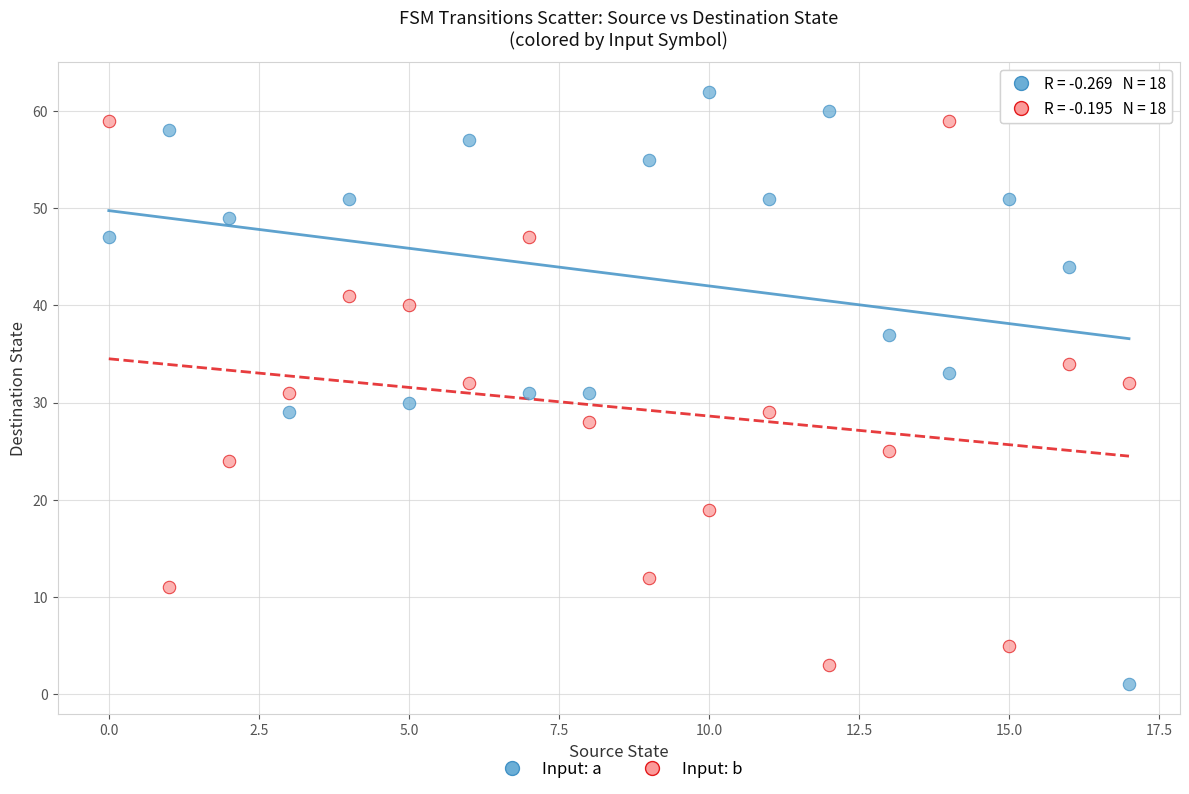

Which series reaches the maximum Y coordinate?

Input: a